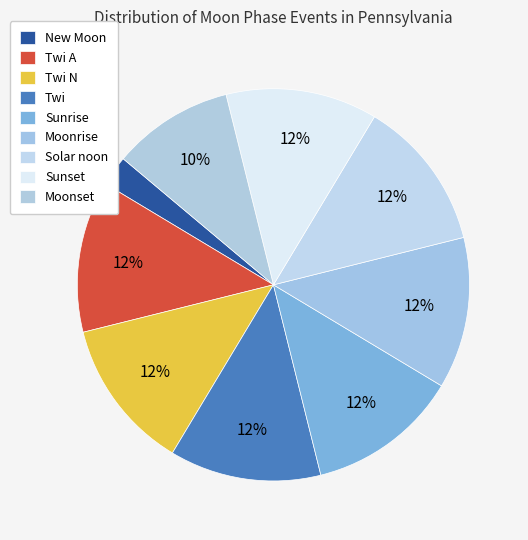

How many slices are in this pie chart?

9